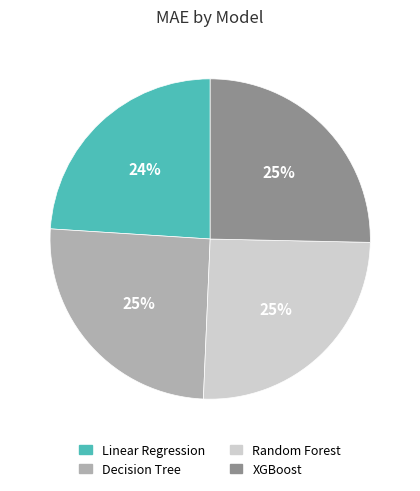

To the nearest percent, what percentage of the pie is Random Forest?

25%